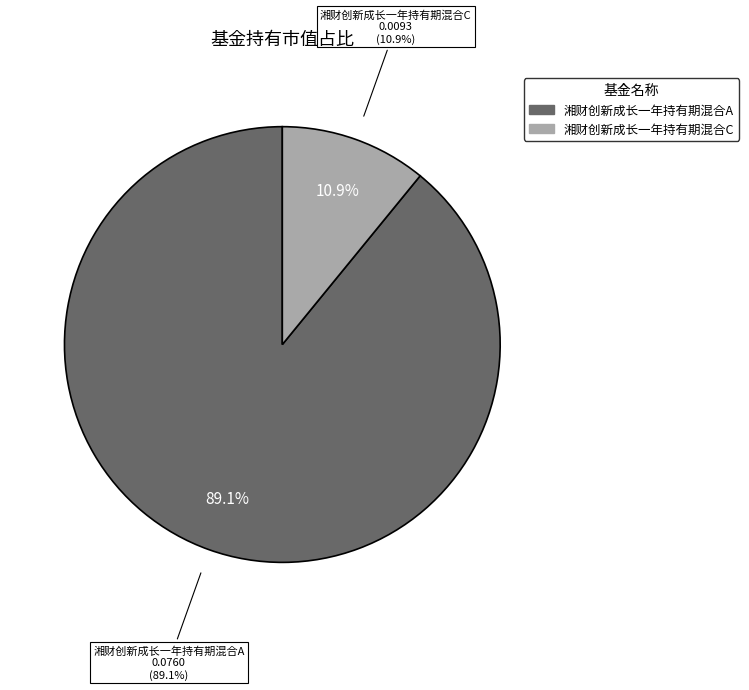

Count the number of slices in the pie.

2